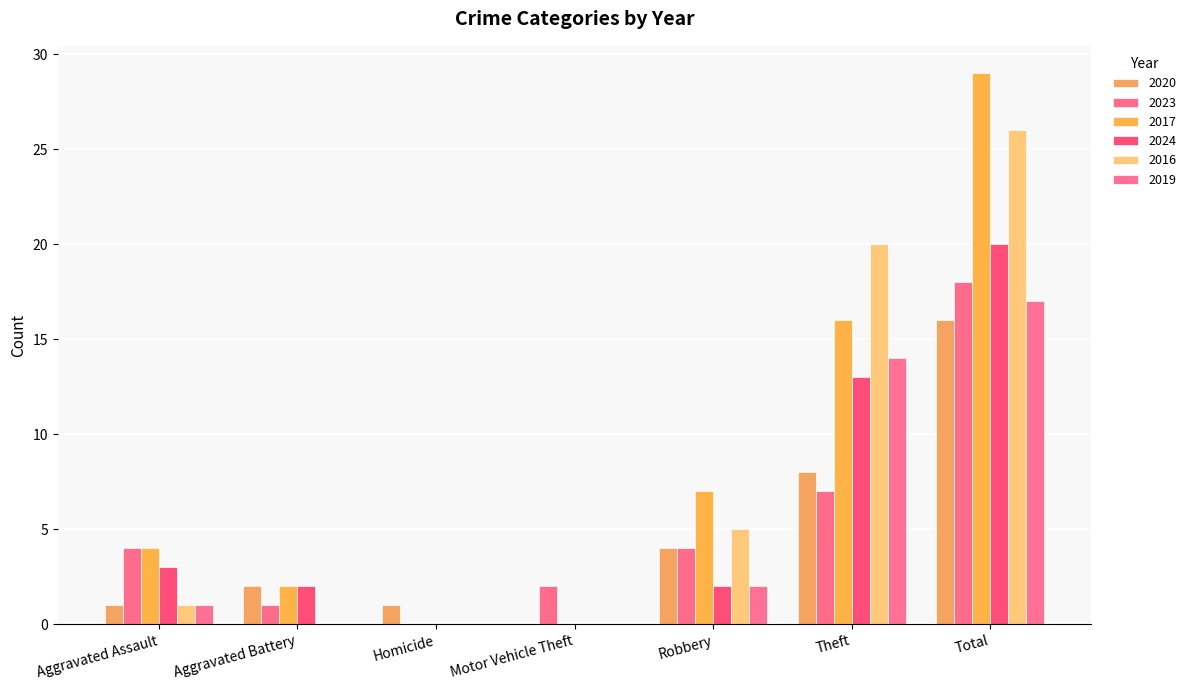

What are all the series names shown in the legend?

2020, 2023, 2017, 2024, 2016, 2019